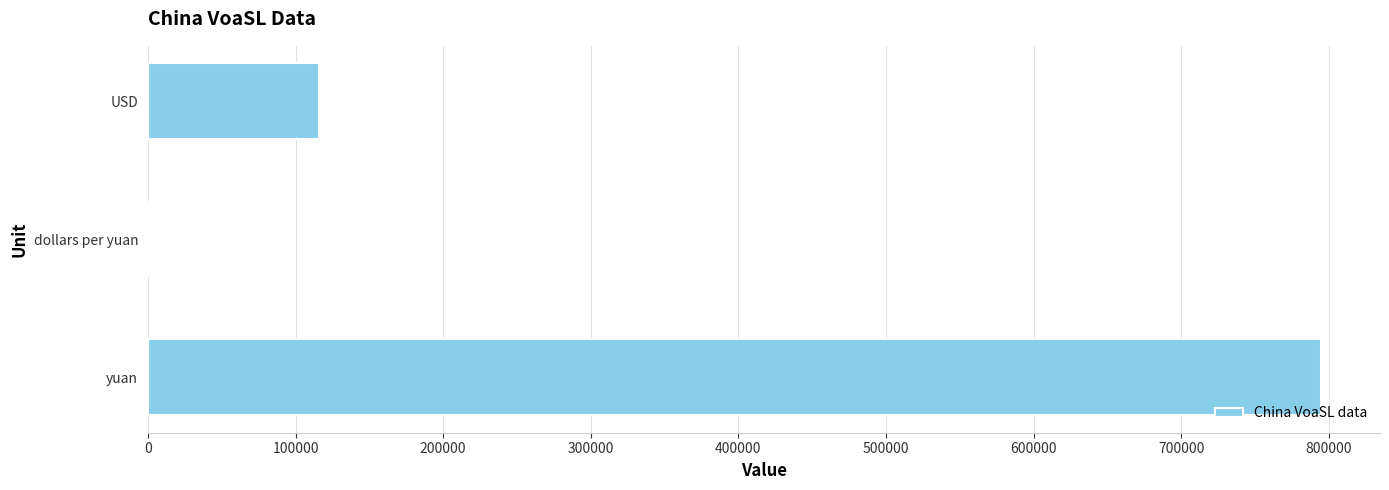

Is it true that the value at USD is 115855.4?

True